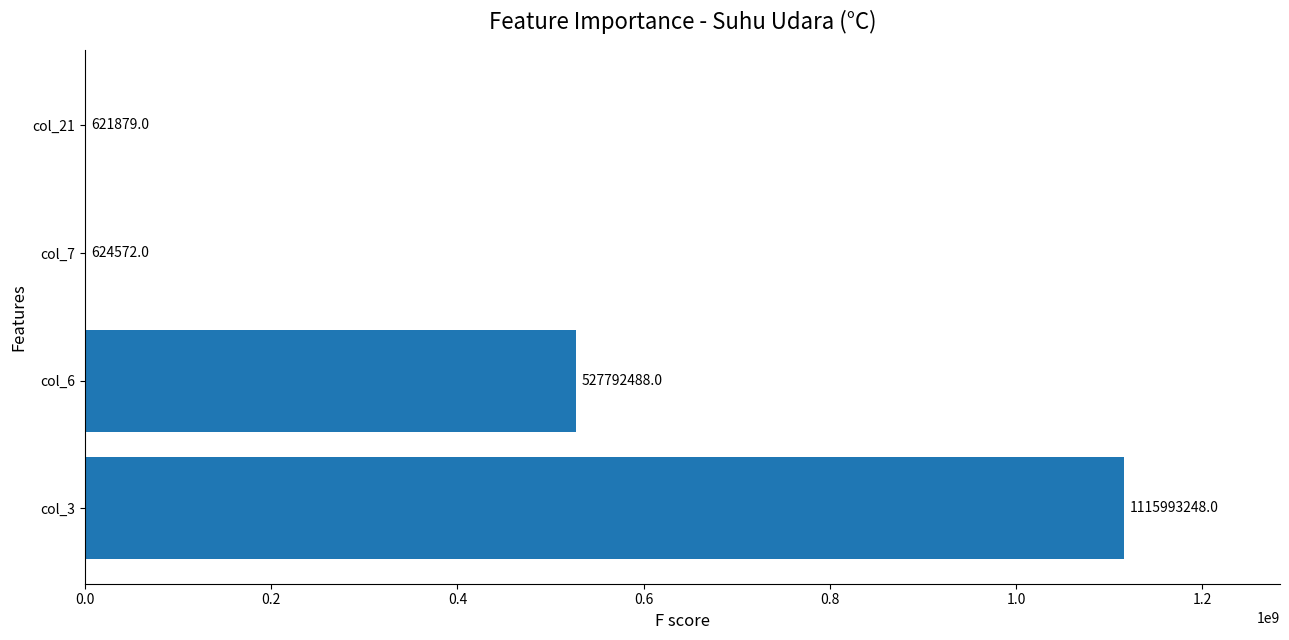

How many series are shown in this chart?

1